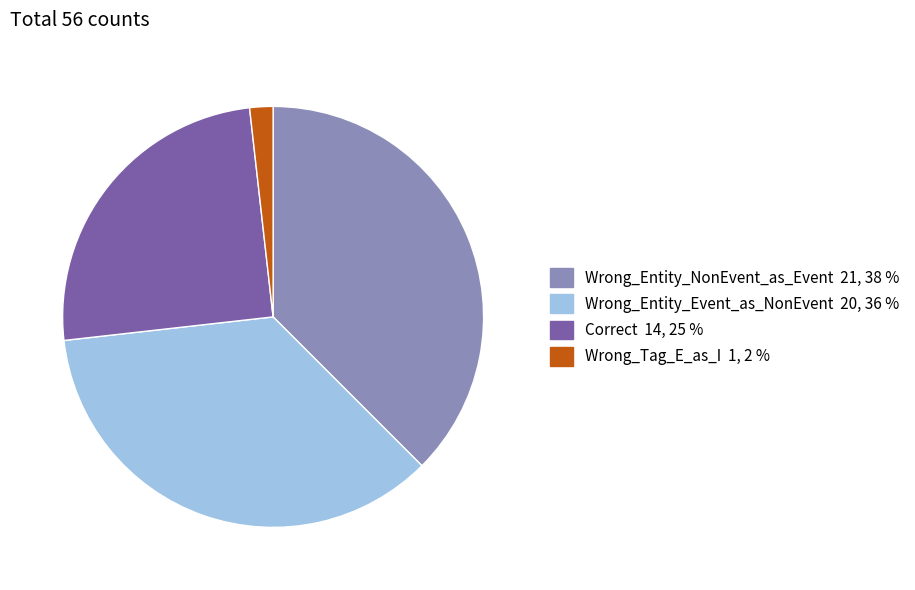

Combined, do Wrong_Entity_Event_as_NonEvent and Correct account for over 50%?

Yes